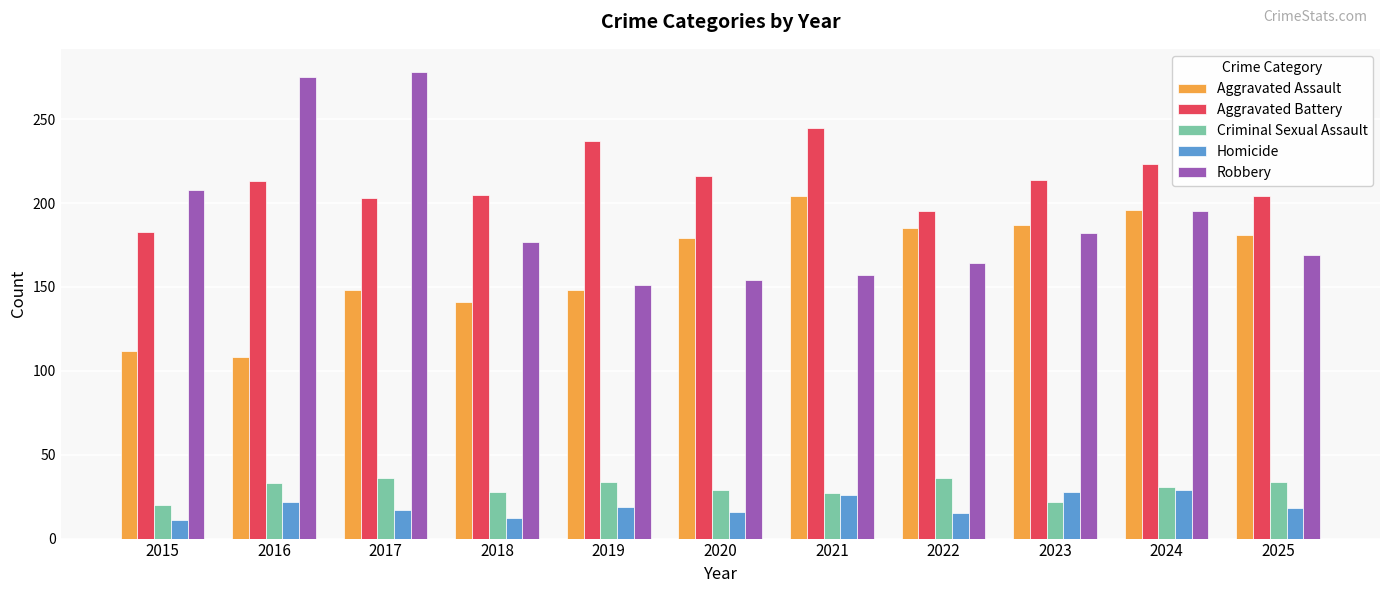

What is the difference between the maximum and minimum values in the Robbery series?

127